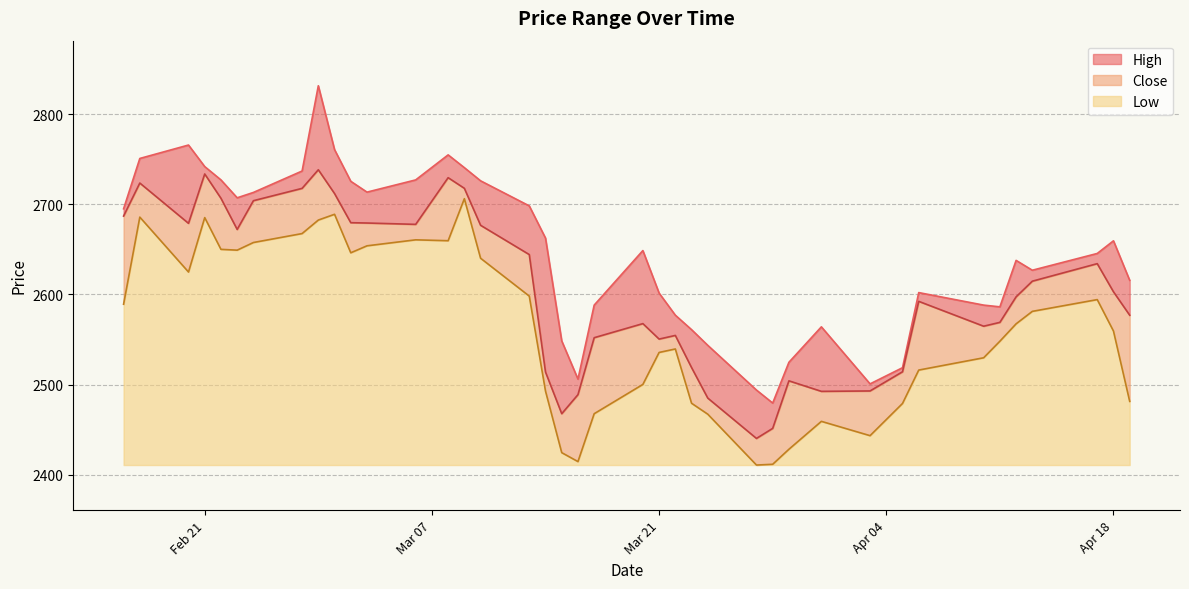

The High series shows 1219.9 at 2023-03-02. True or false?

False